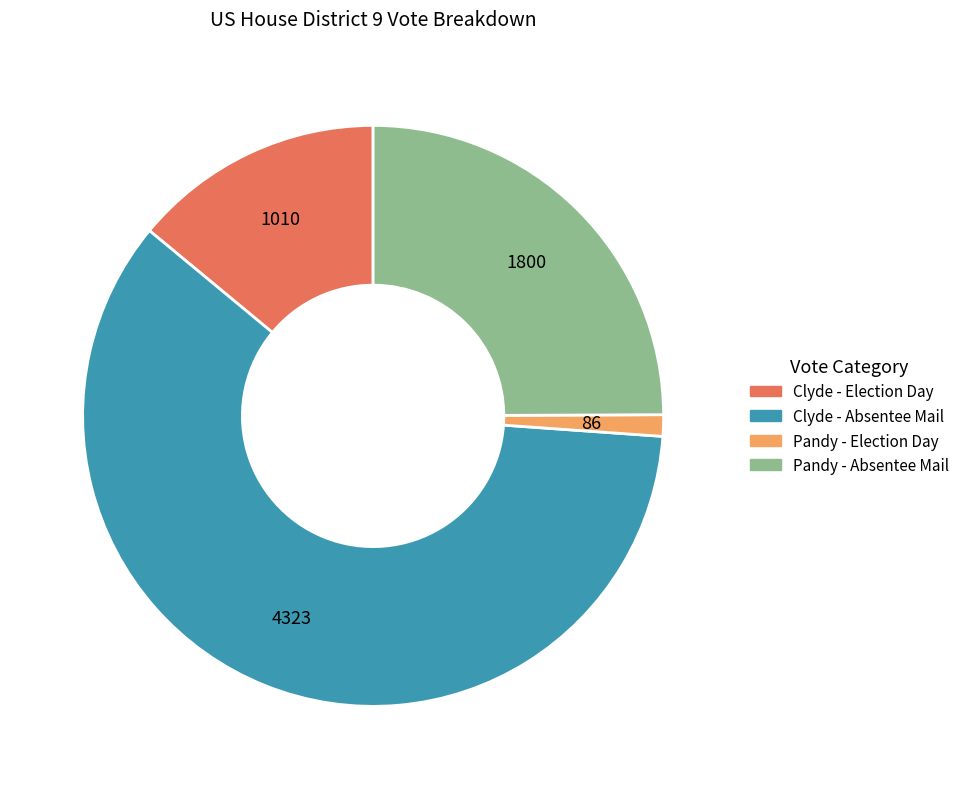

Is there a majority slice in this chart?

Yes